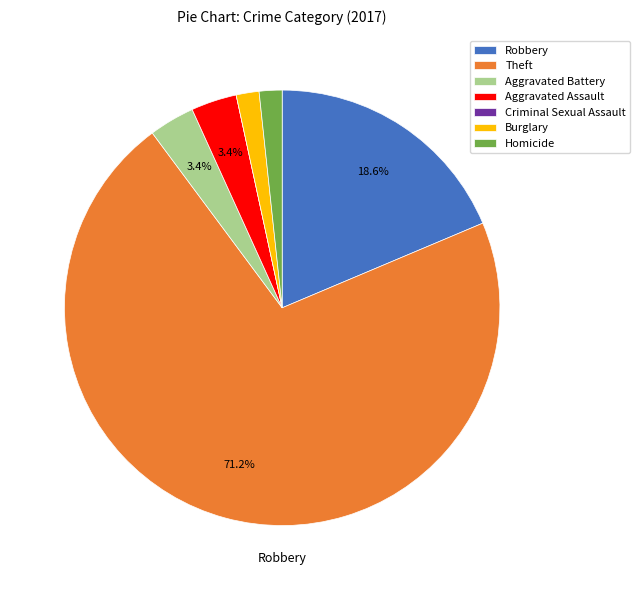

Which slice is the smallest?

Criminal Sexual Assault